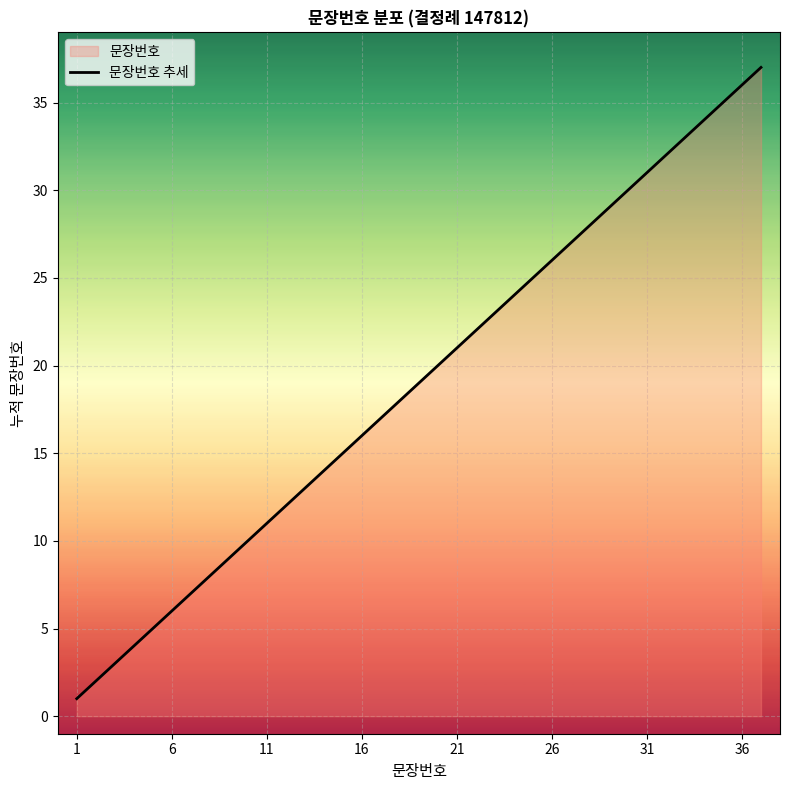

What is the maximum value shown in the chart?

37